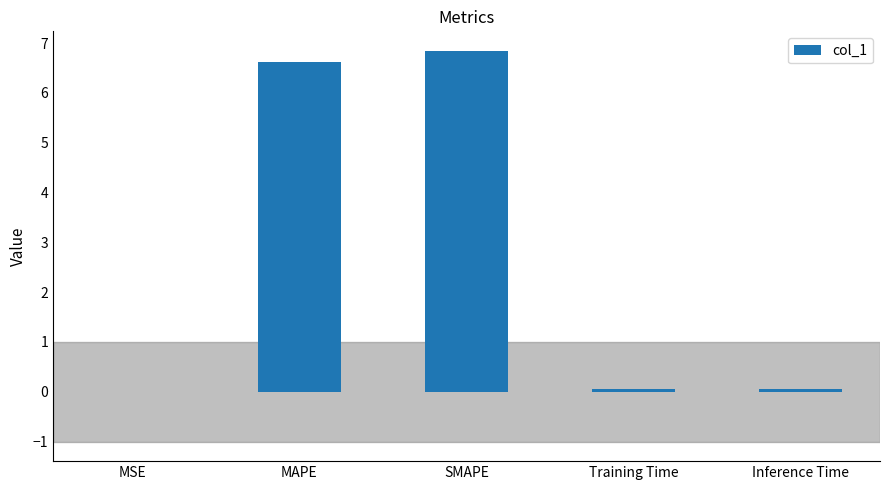

Between MSE and SMAPE, which is larger?

SMAPE